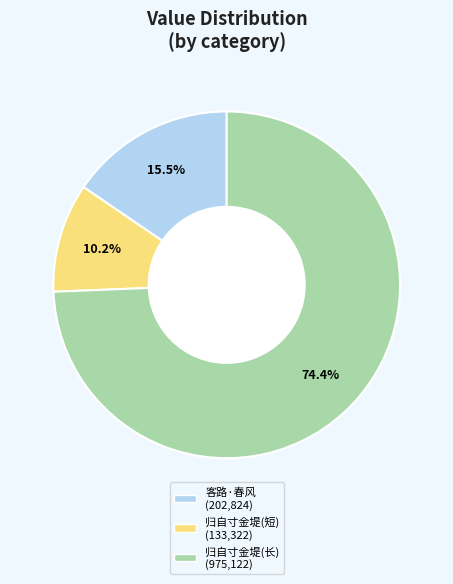

Does any single category account for the majority?

Yes